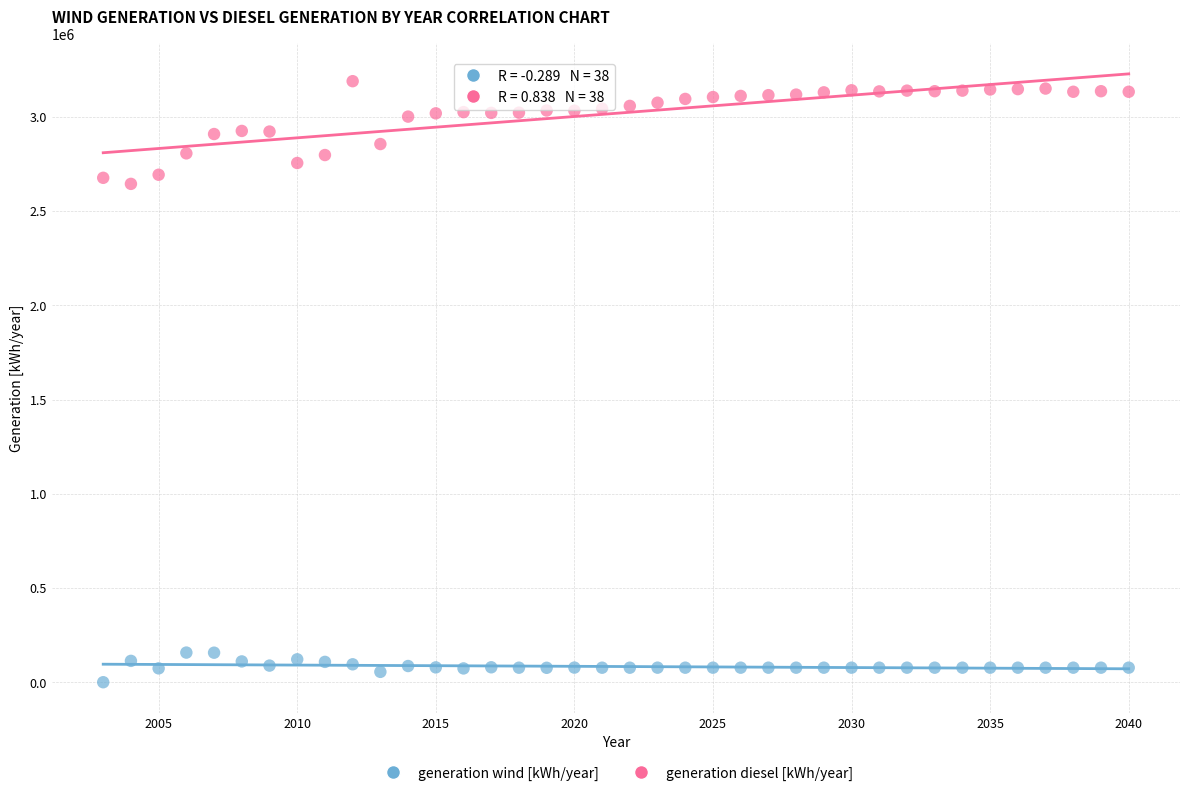

Across all data points, what is the range of X values (max minus min)?

37.0